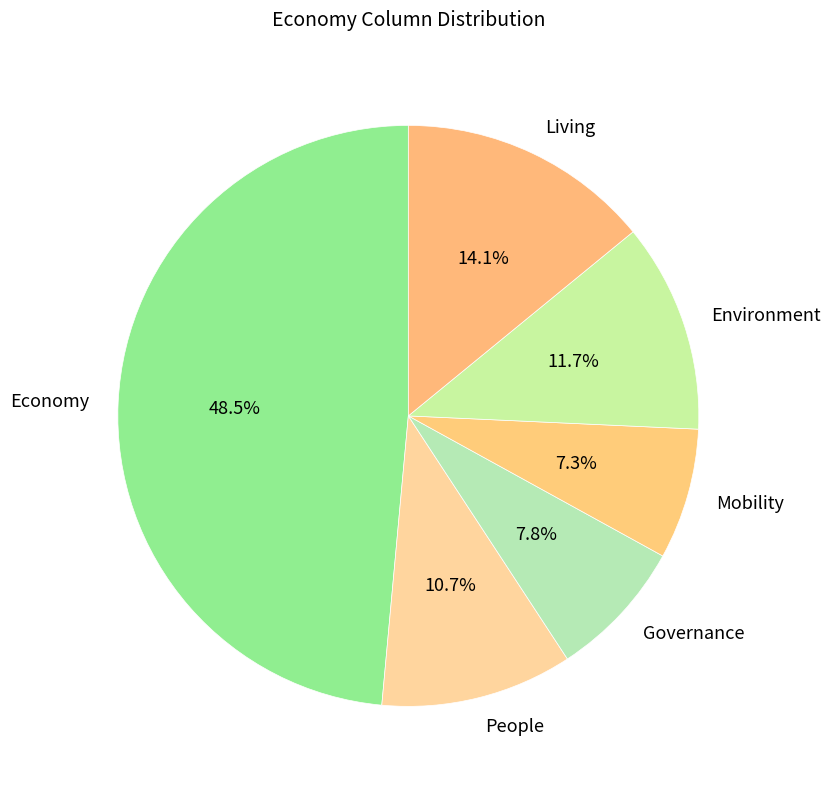

Combined, what portion of the pie is People and Mobility?

18.0%